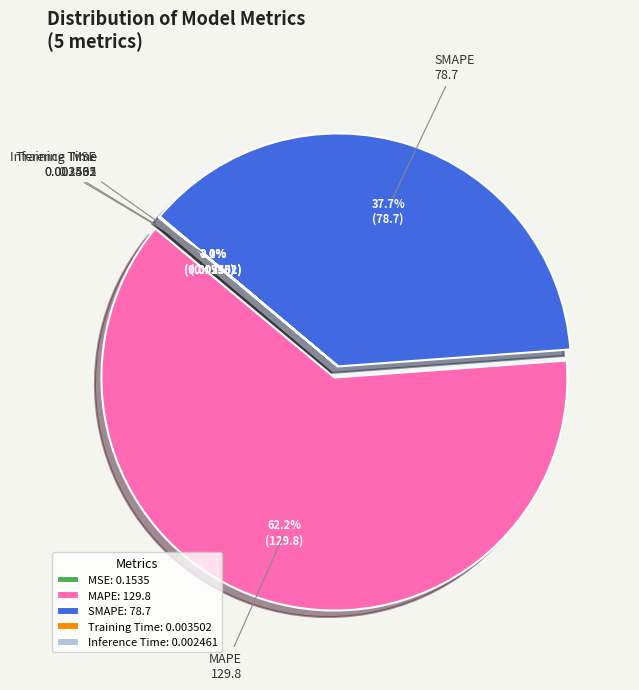

To the nearest percent, what is the average slice percentage?

20%